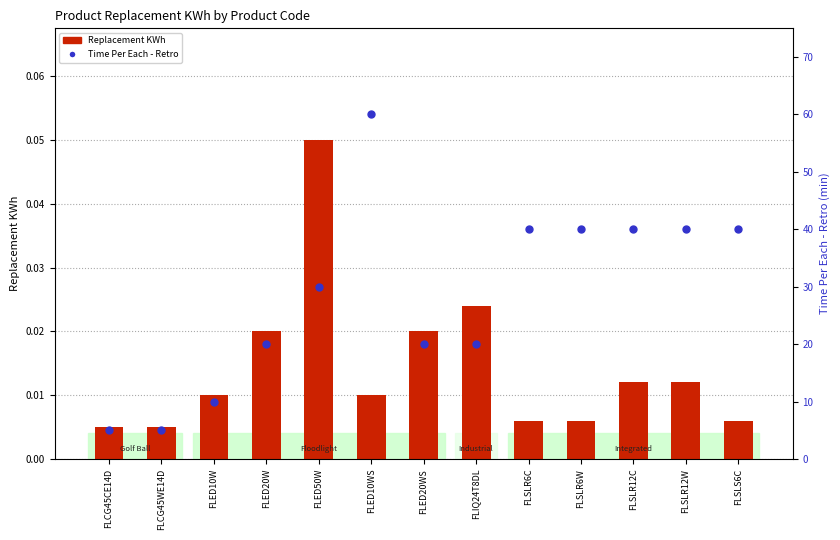

Which series has the largest total across all categories?

Time Per Each - Retro